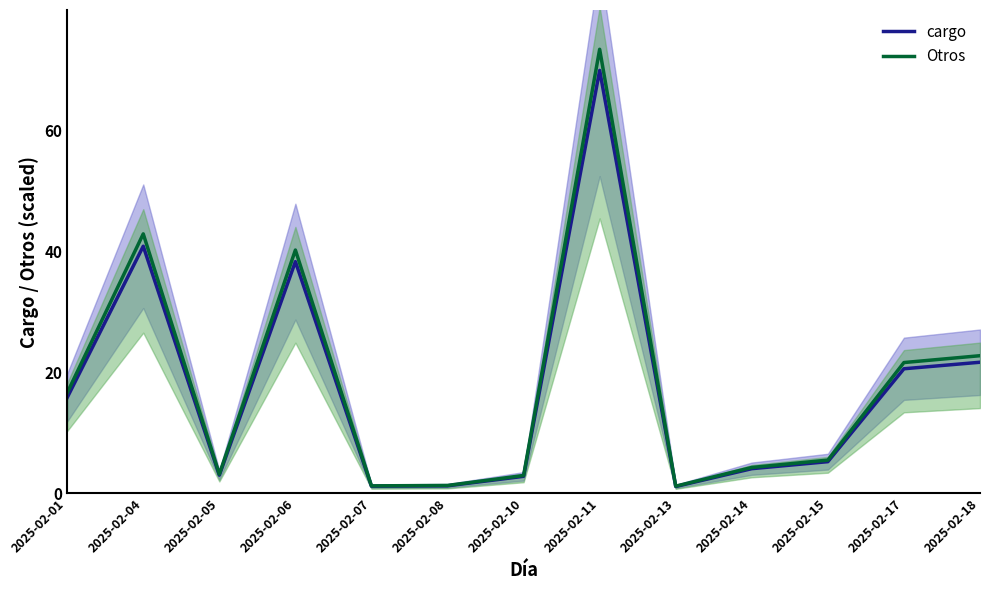

Reading left to right, extract all data points from this chart.

cargo: 15.8	40.9	3.0	38.3	1.2	1.2	2.8	70.0	1.1	4.1	5.2	20.6	21.7
Otros: 16.6	42.9	3.1	40.3	1.2	1.3	2.9	73.5	1.2	4.3	5.5	21.6	22.8